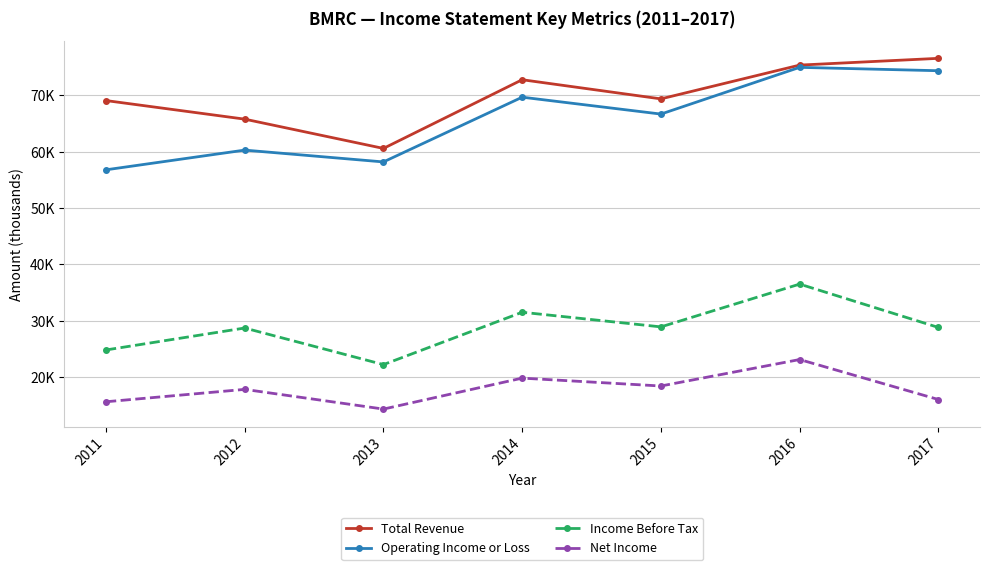

What is the value of the Income Before Tax point at the 3rd from the left?

22200